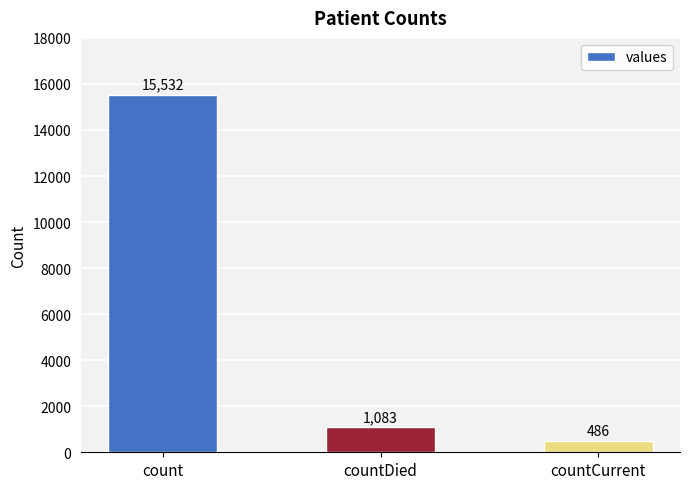

Reading right to left, extract all data points from this chart.

countCurrent=486	countDied=1083	count=15532